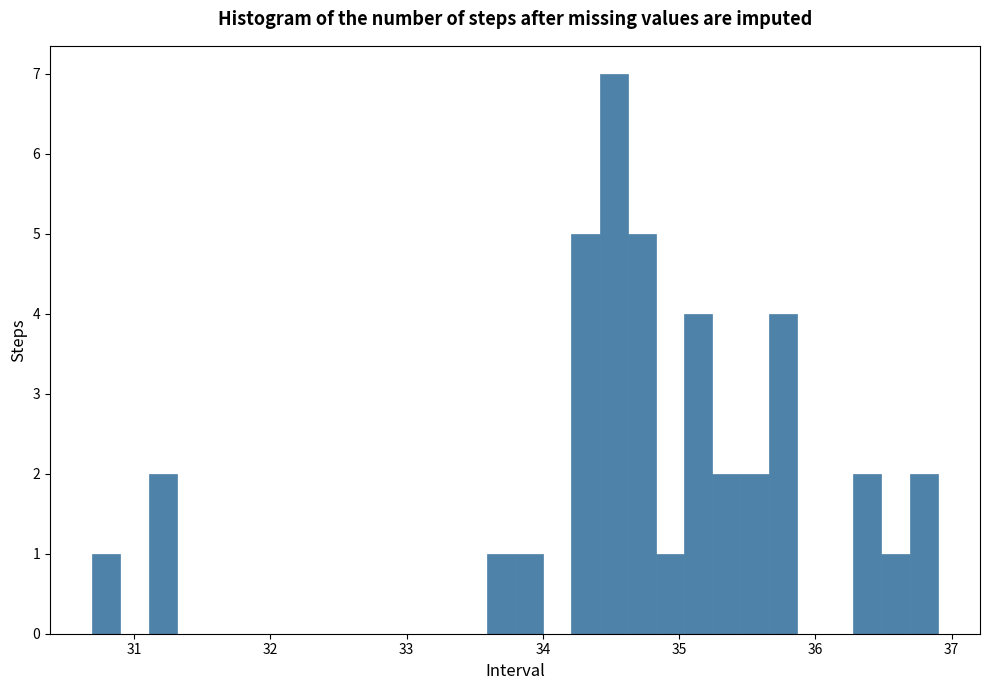

Read against the x-axis, roughly where is the centre of the tallest bar?

34.5